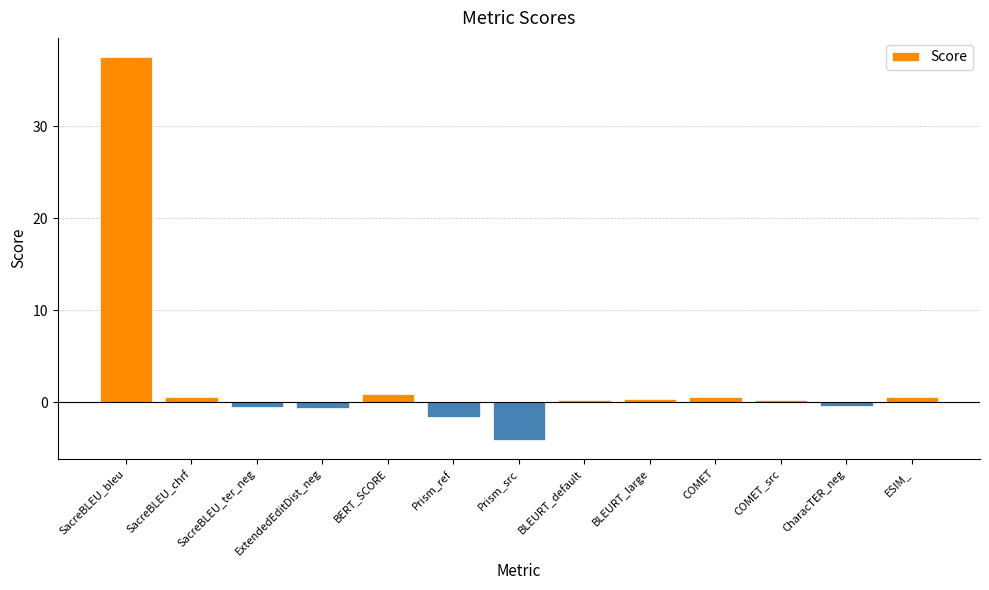

What is the difference between the maximum and minimum values?

41.6